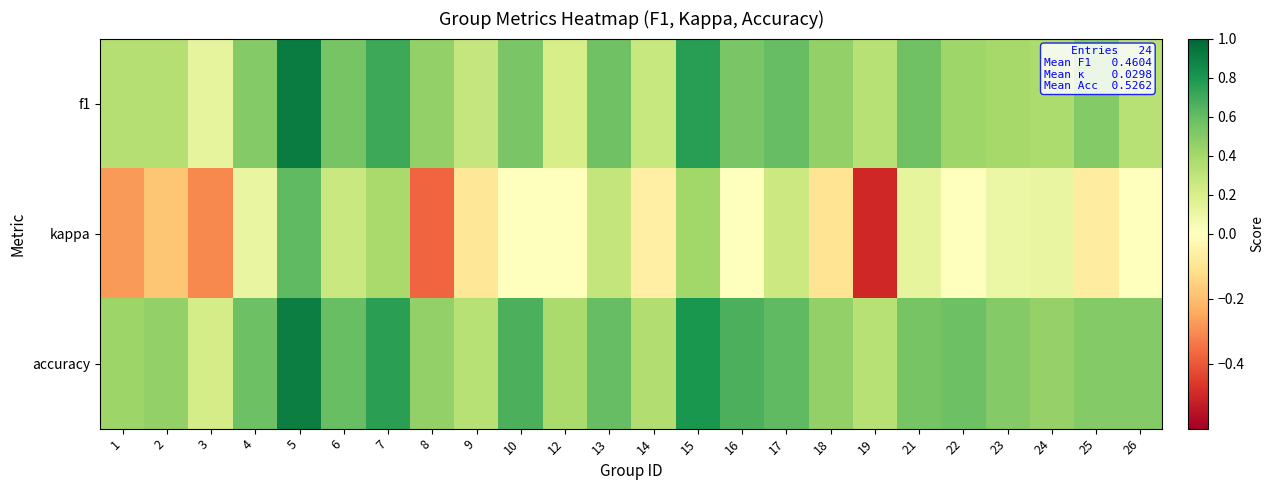

How many categories are shown in the chart?

24